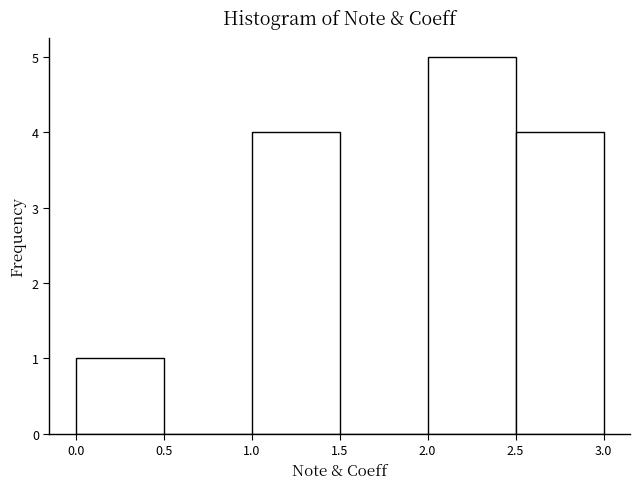

What is the height of the bar covering 0.0 to 0.5 on the x-axis? The values are not printed on the chart, so give them approximately, as read against the axis.

1